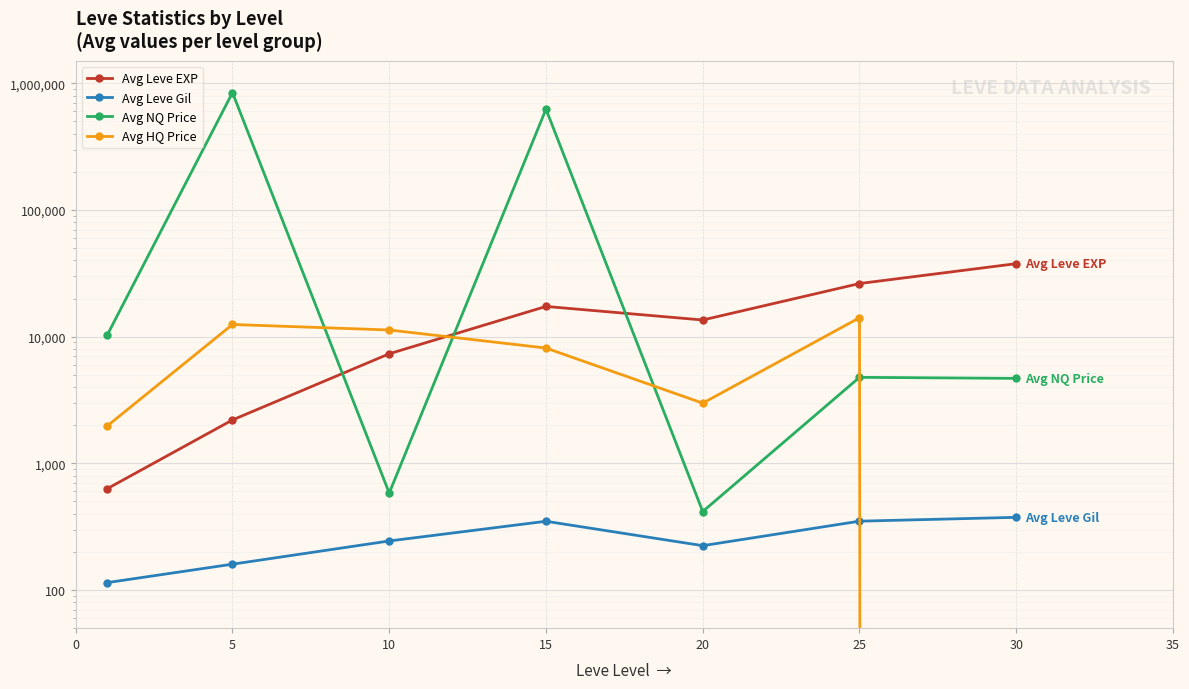

Rank the series by their maximum value, from lowest to highest.

Avg Leve Gil, Avg HQ Price, Avg Leve EXP, Avg NQ Price